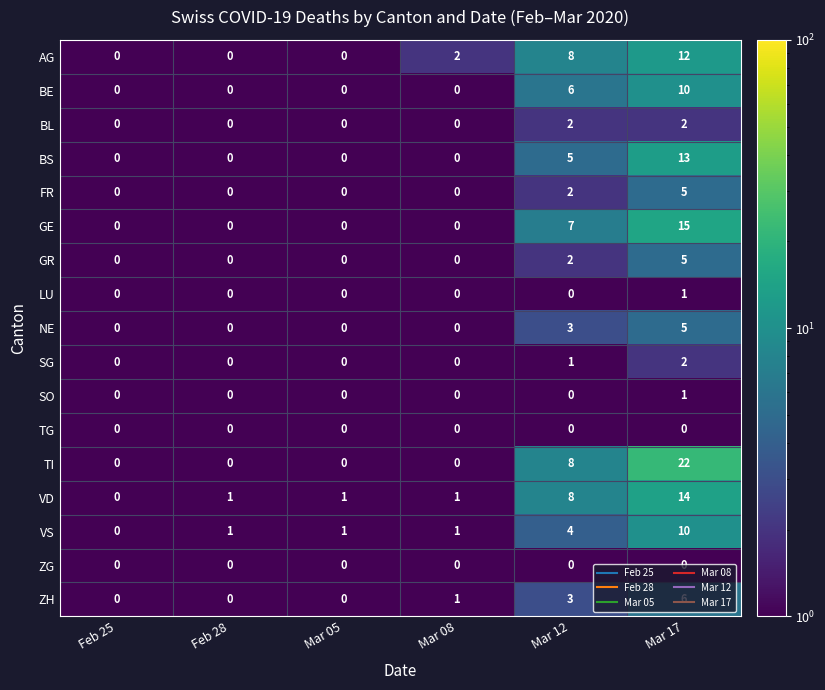

What is the total value across all series at Mar 12?

59